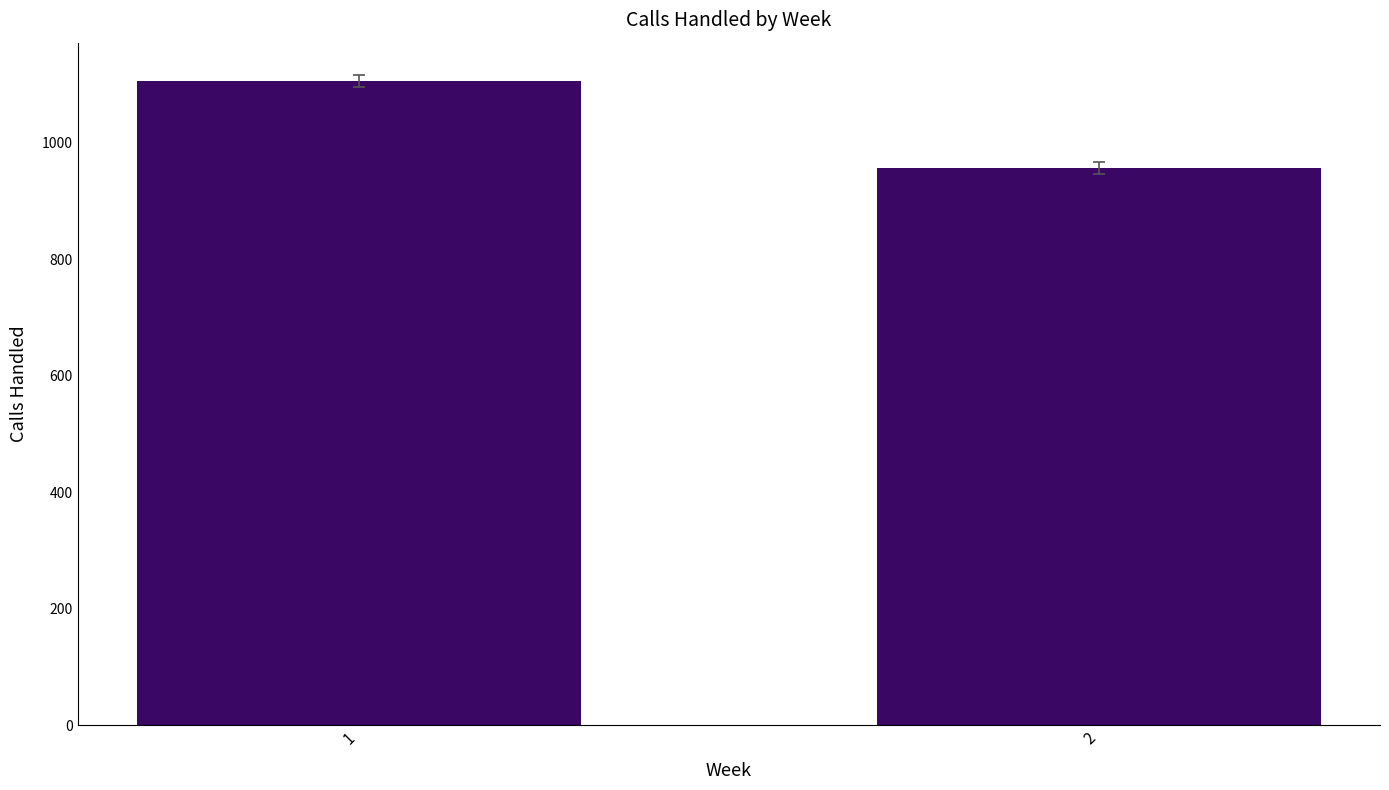

Where is the data nearest to the value 1031?

2